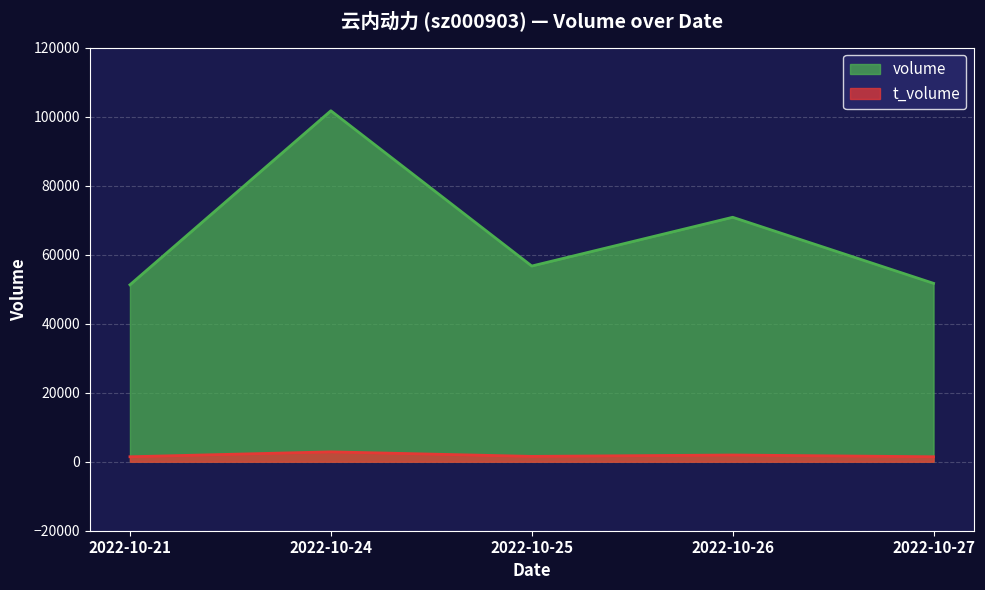

Rank the series by their average value, from highest to lowest.

volume, t_volume